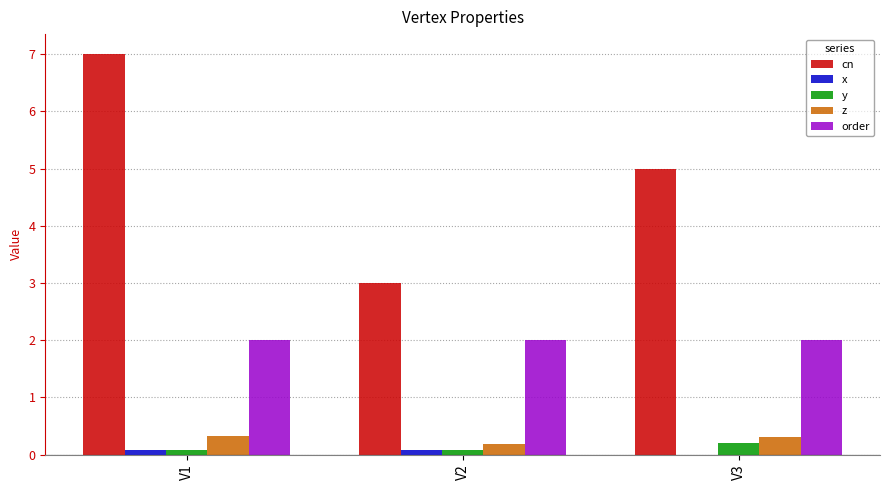

Is it true that cn equals 3.0 at V3?

False